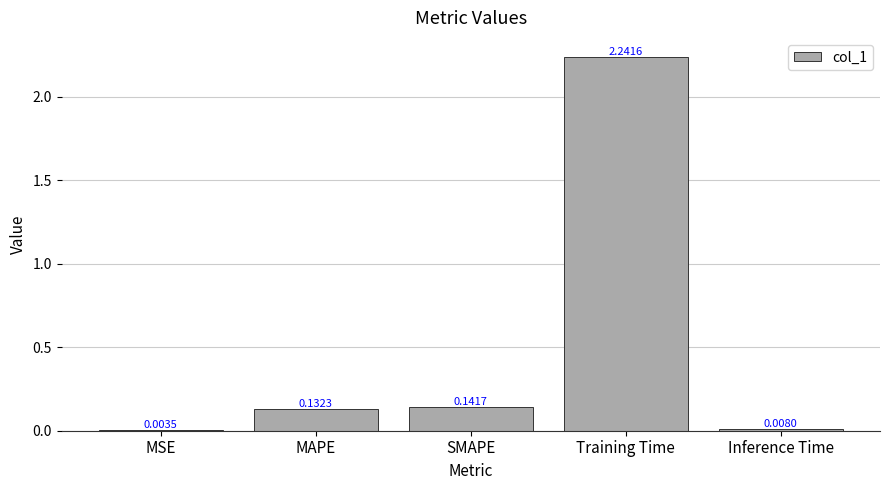

What is the change in value from MSE to Training Time?

+2.2